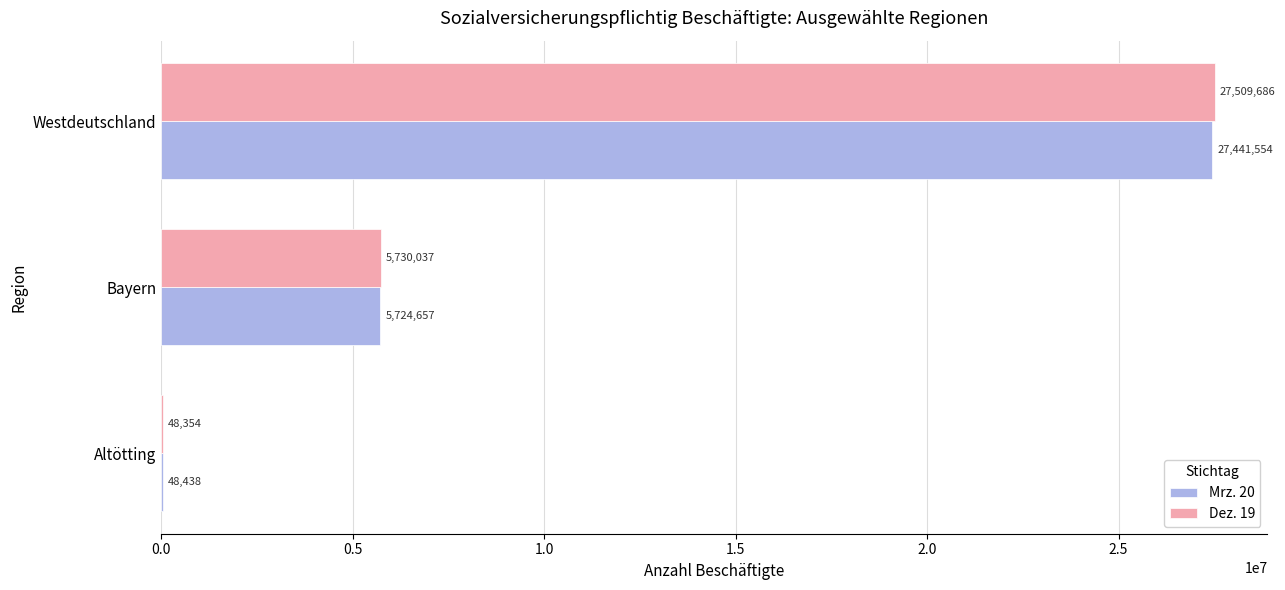

What is the sum of all Dez. 19 values?

33288077